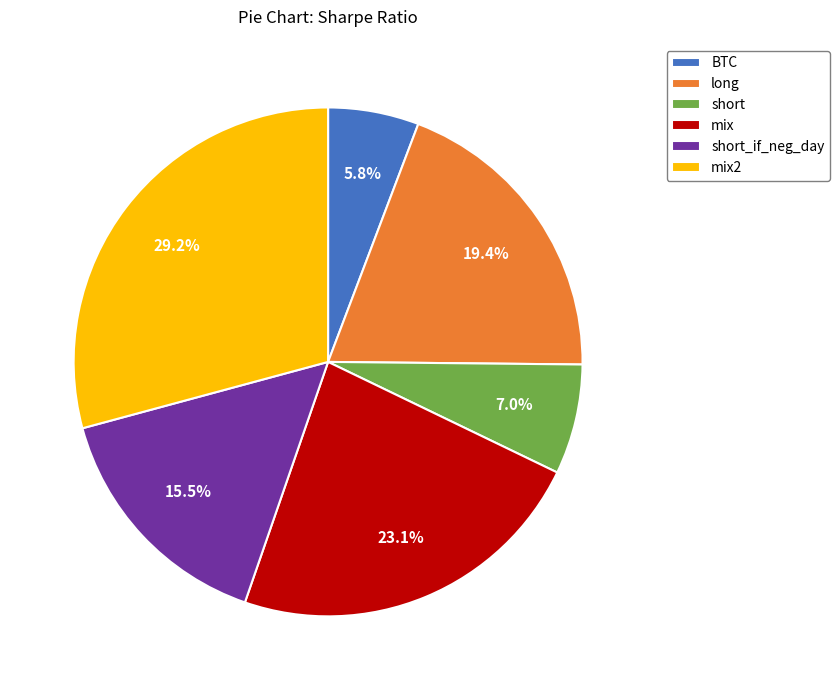

Is it true that BTC is 6% of the pie?

True